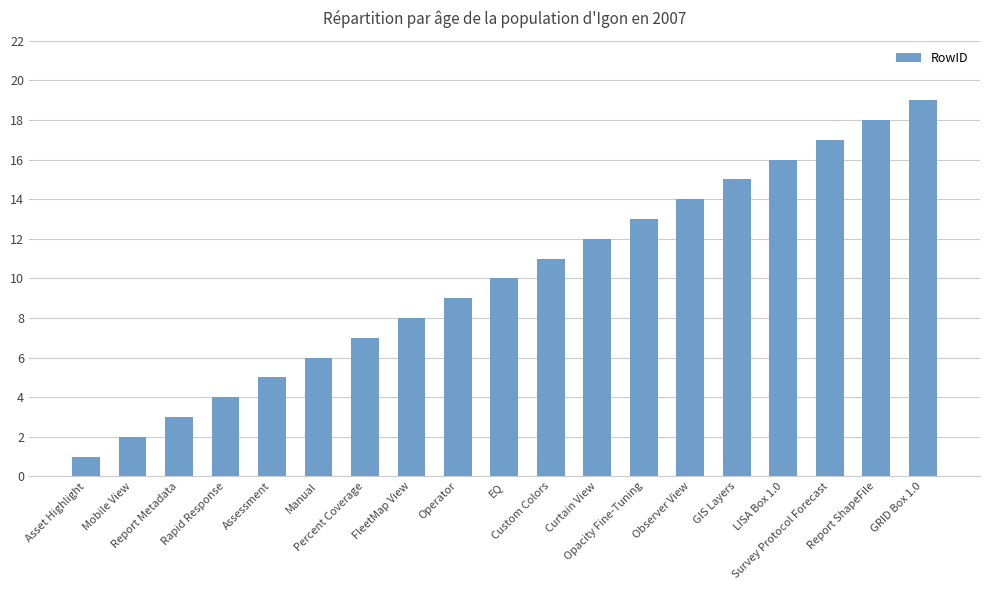

Is it true that the value at Report ShapeFile is 18?

True